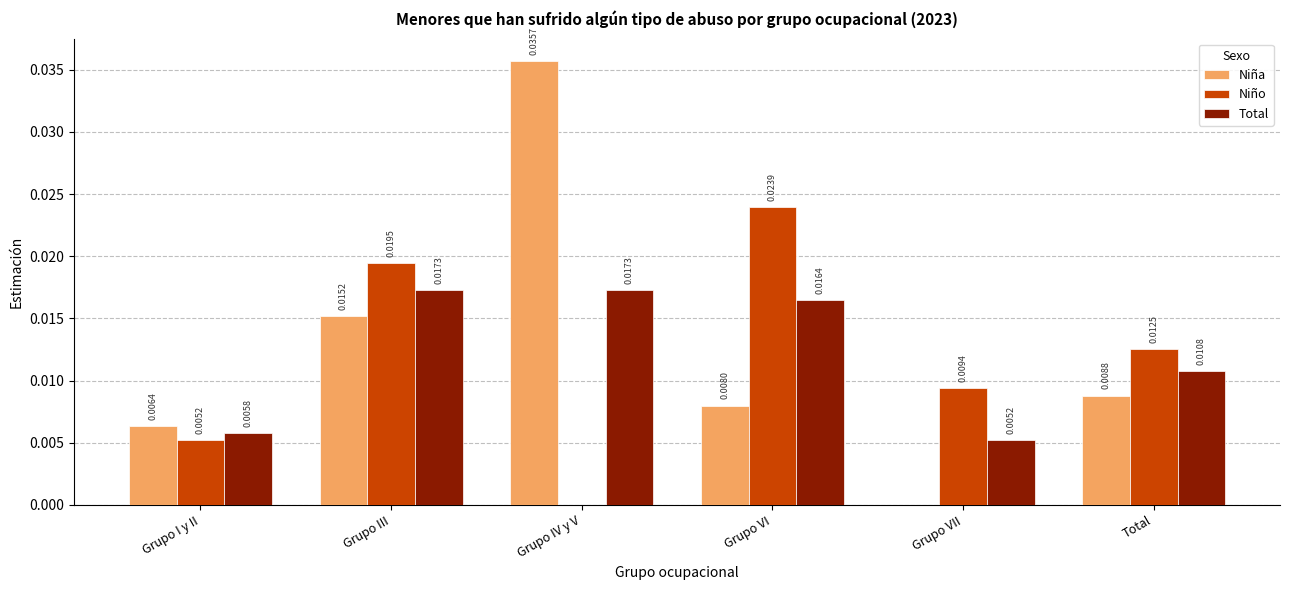

At which label does Niño reach its peak?

Grupo VI